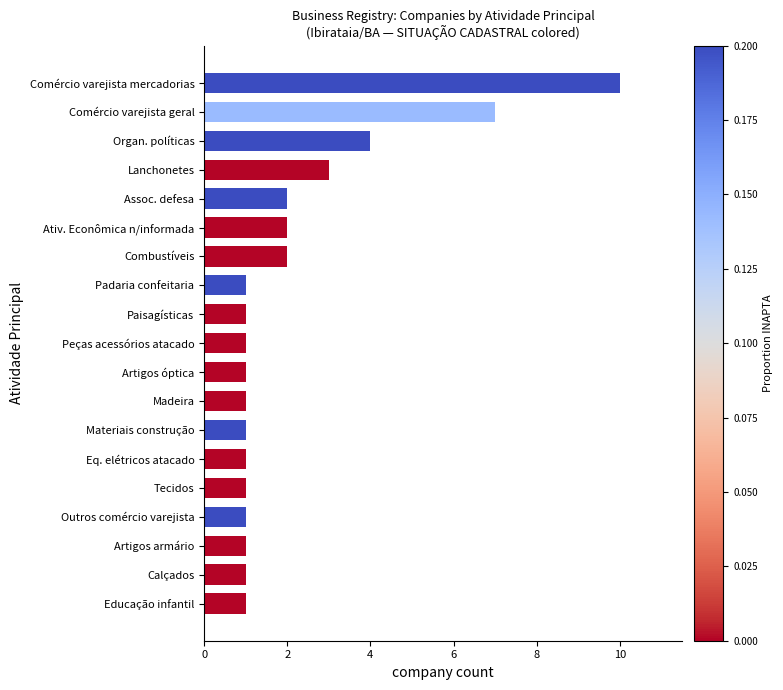

Reading bottom to top, extract all data points from this chart.

Educação infantil=1	Calçados=1	Artigos armário=1	Outros comércio varejista=1	Tecidos=1	Eq. elétricos atacado=1	Materiais construção=1	Madeira=1	Artigos óptica=1	Peças acessórios atacado=1	Paisagísticas=1	Padaria confeitaria=1	Combustíveis=2	Ativ. Econômica n/informada=2	Assoc. defesa=2	Lanchonetes=3	Organ. políticas=4	Comércio varejista geral=7	Comércio varejista mercadorias=10